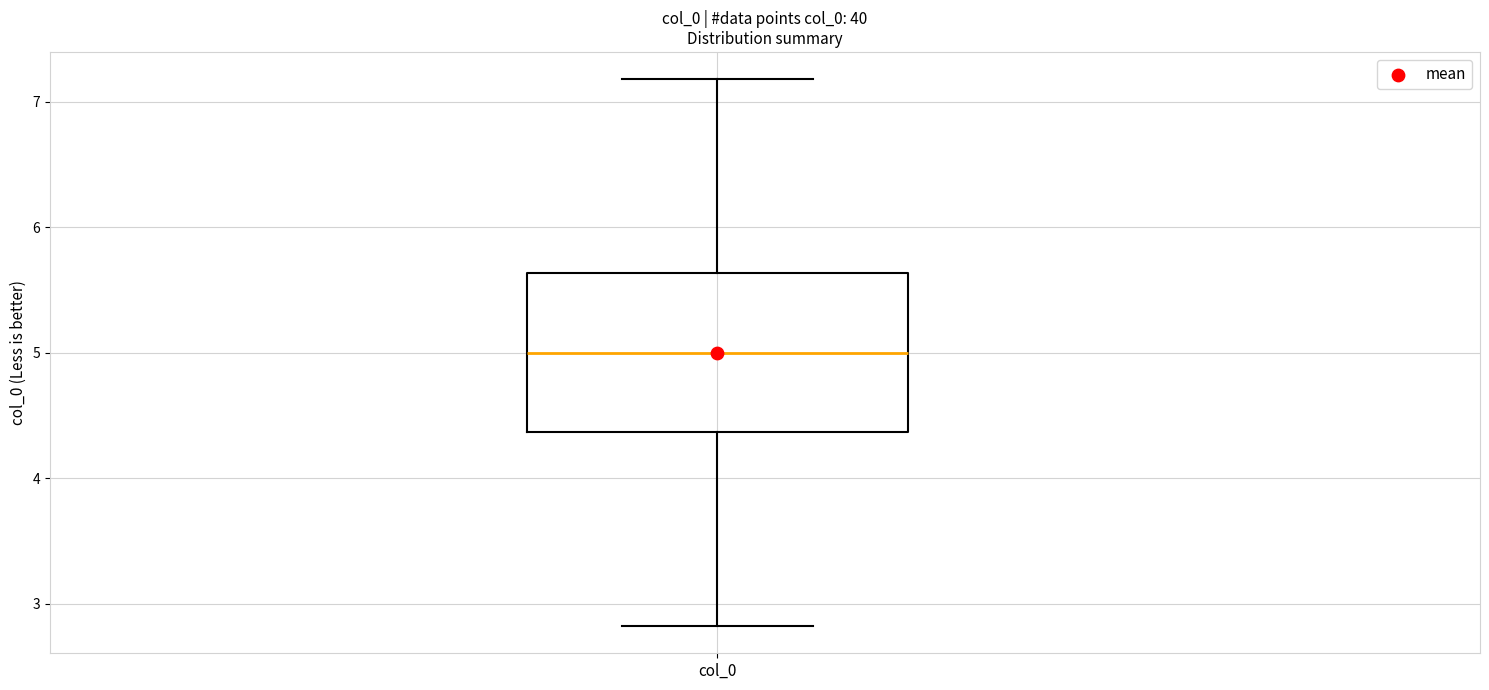

Transcribe this box plot: give where the median line is, the range the box spans, and where the two whiskers end, as read against the y-axis. The values are not printed on the chart, so give them approximately, as read against the axis.

median 5.0, box 4.4 to 5.6, whiskers 2.8 to 7.2